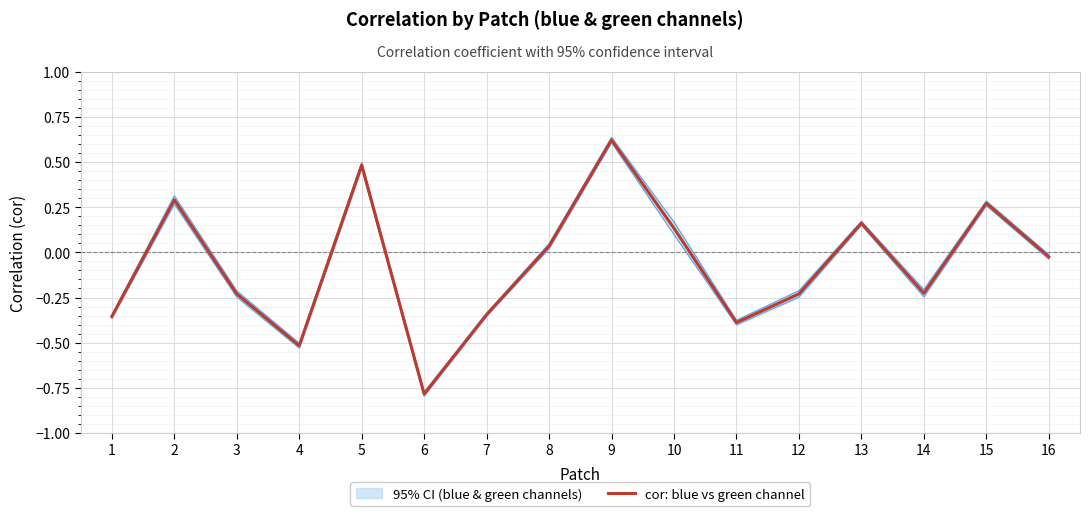

Reading left to right, extract all data points from this chart.

-0.4	0.3	-0.2	-0.5	0.5	-0.8	-0.3	0.0	0.6	0.1	-0.4	-0.2	0.2	-0.2	0.3	-0.0